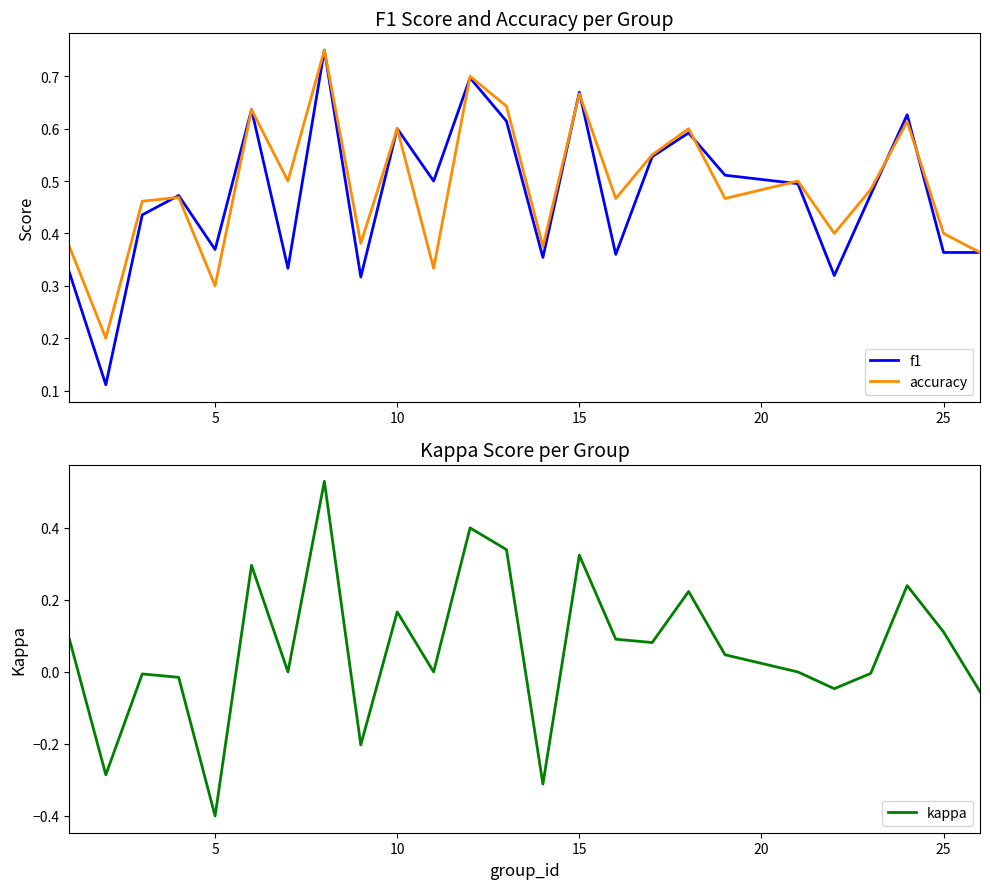

After their last crossing, which series has the higher values: accuracy or f1?

accuracy